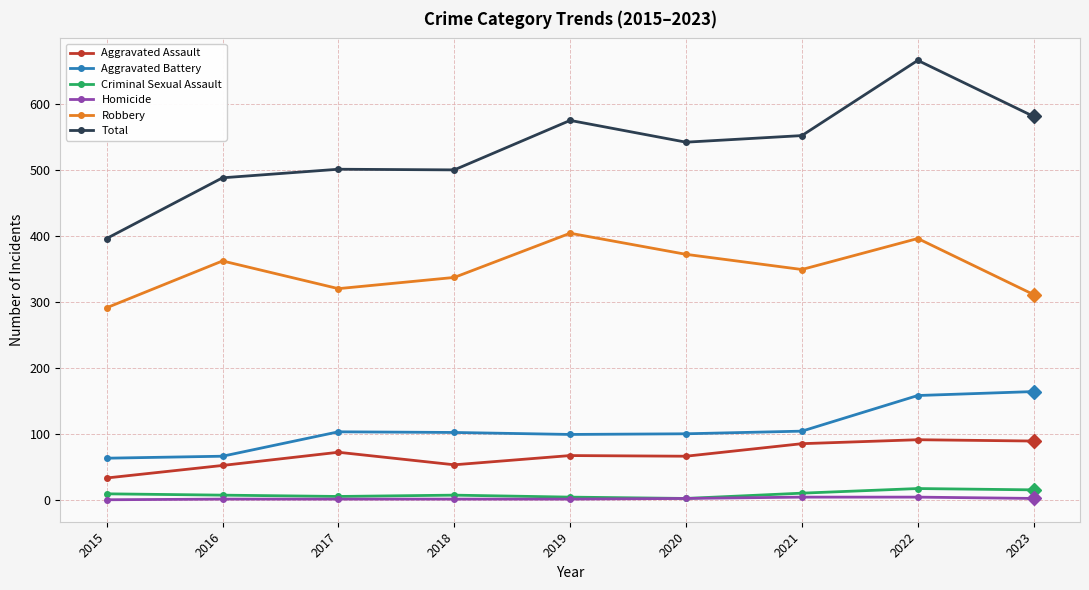

At which label is Aggravated Battery closest to 113?

2021